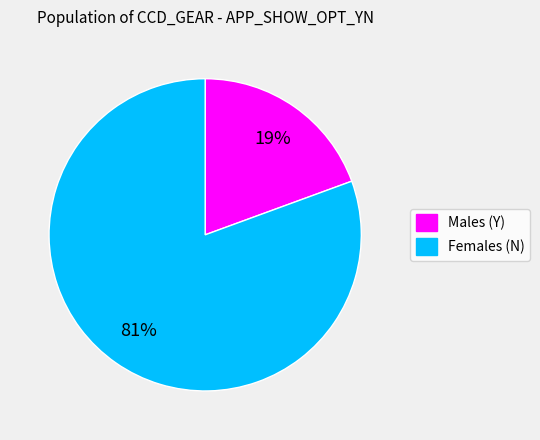

Is there any slice that represents more than half of the pie?

Yes